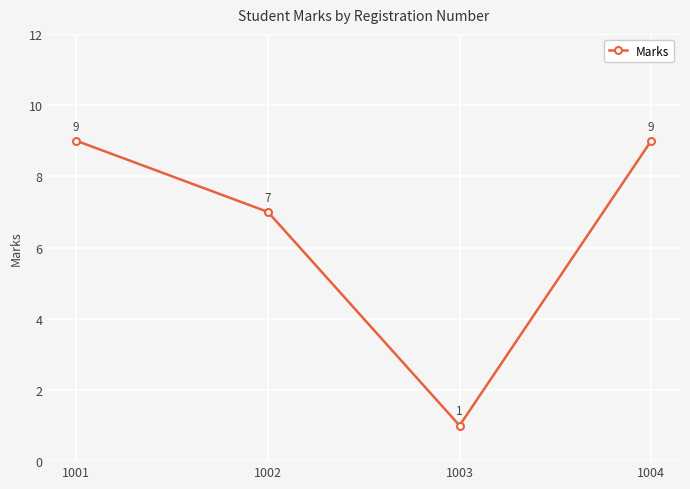

What is the maximum value shown in the chart?

9